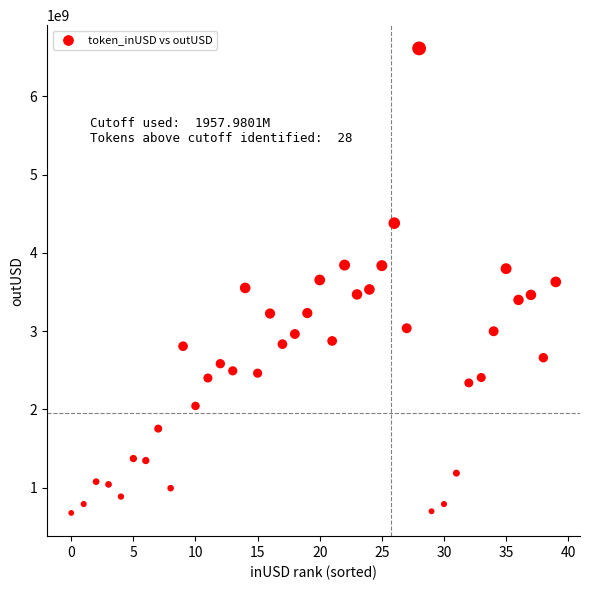

What is the range of Y values (max minus min)?

5934347077.0